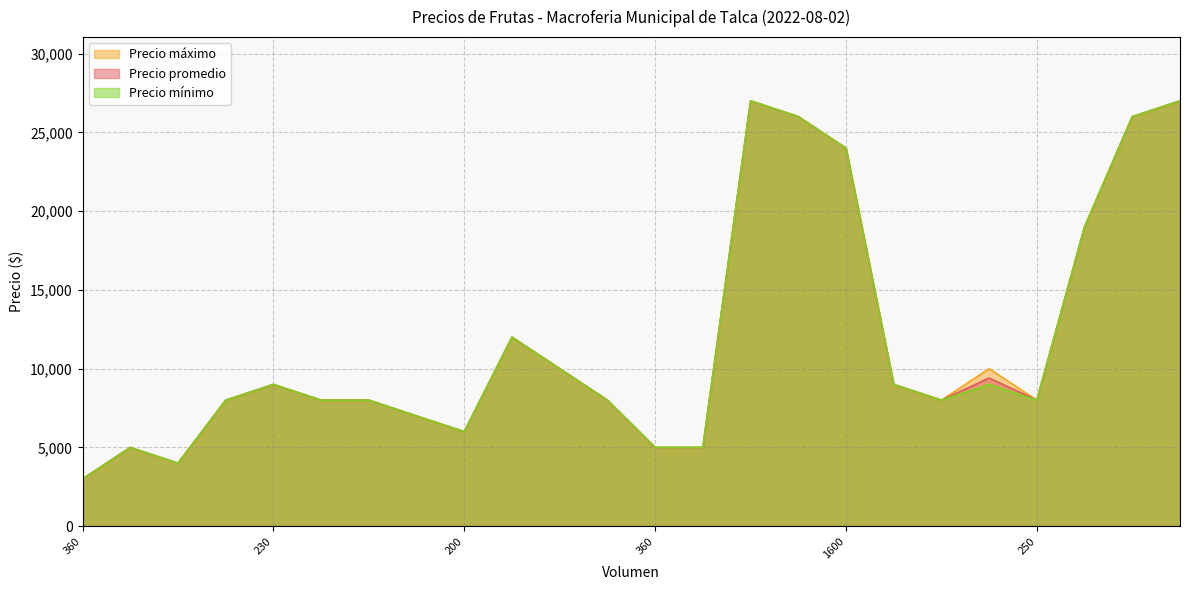

How many interior local valleys does the Precio promedio series have?

4